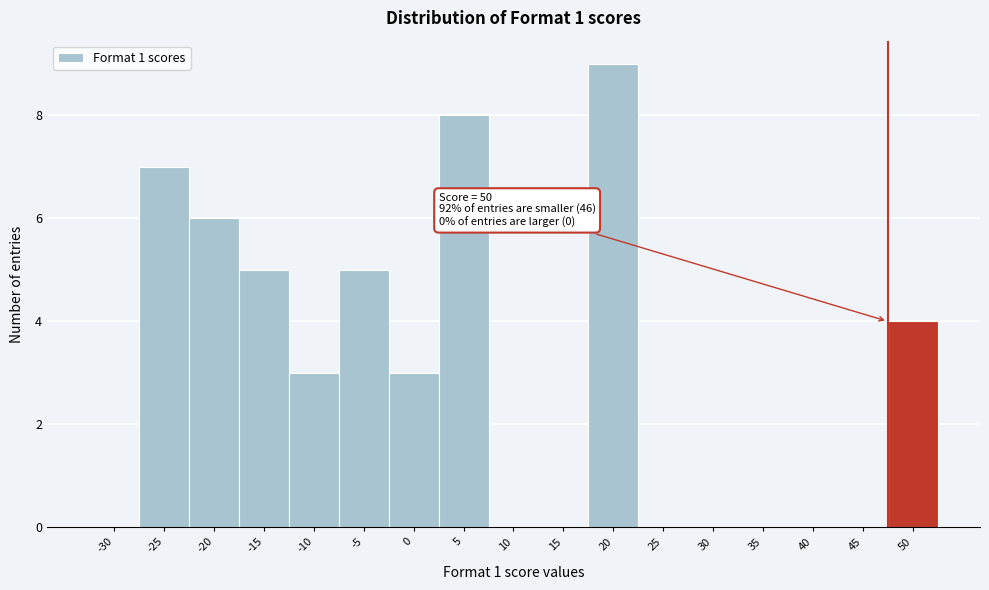

Reading right to left, what are all the values shown in this chart?

50=4	45=0	40=0	35=0	30=0	25=0	20=9	15=0	10=0	5=8	0=3	-5=5	-10=3	-15=5	-20=6	-25=7	-30=0